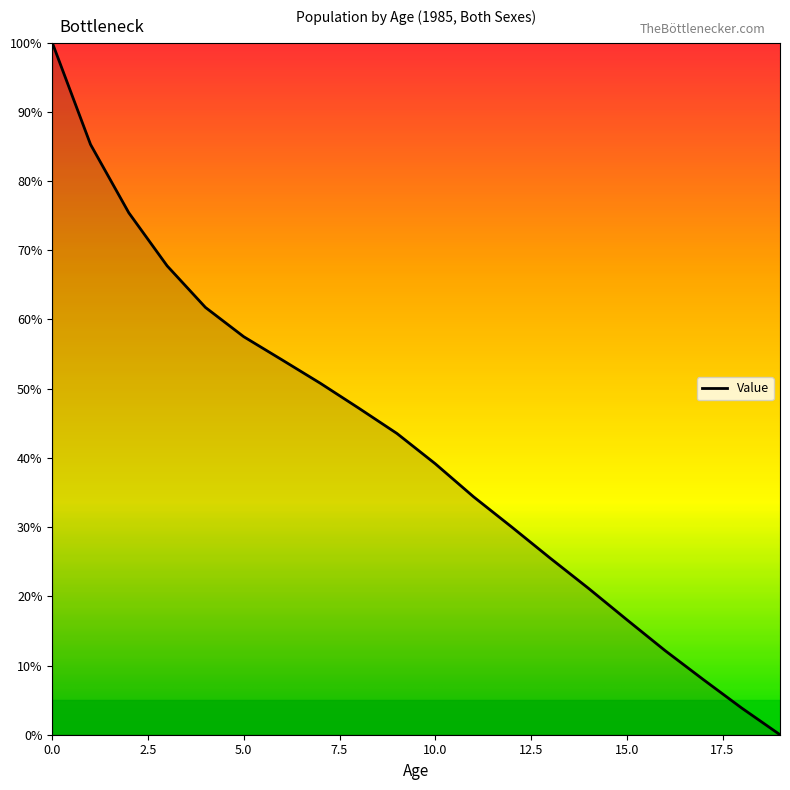

What is the maximum value shown in the chart?

100.0